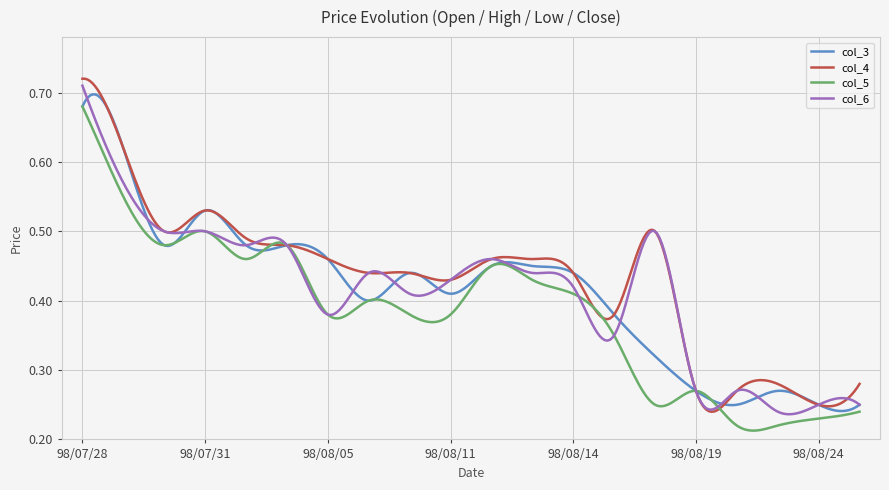

What is the minimum value shown in the chart?

0.2